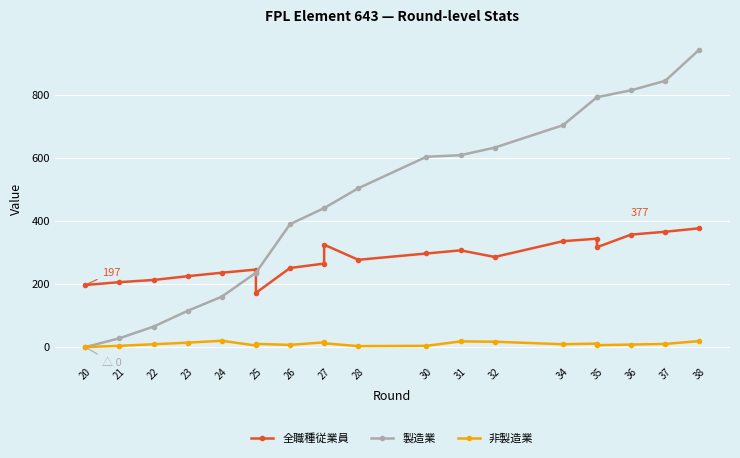

What is the highest value of the 非製造業 series?

20